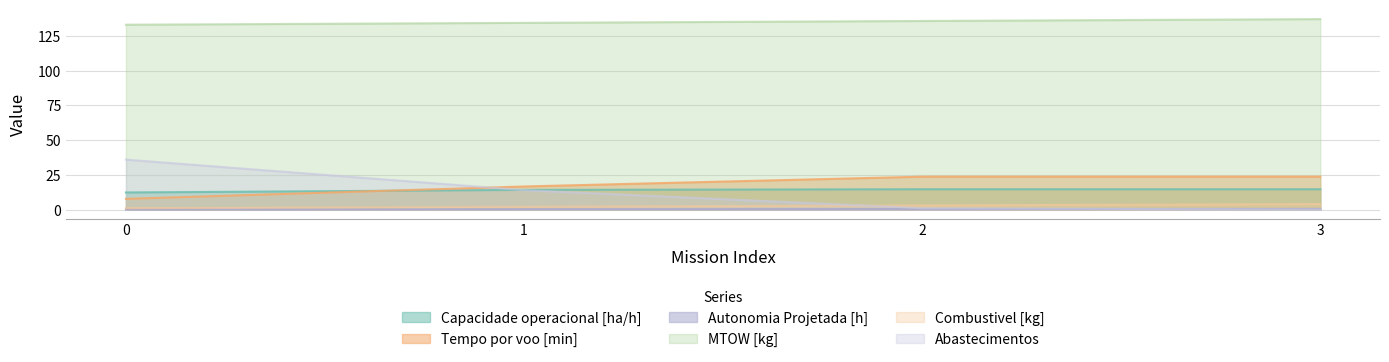

List the series in order of their peak value, lowest first.

Autonomia Projetada [h], Combustivel [kg], Capacidade operacional [ha/h], Tempo por voo [min], Abastecimentos, MTOW [kg]